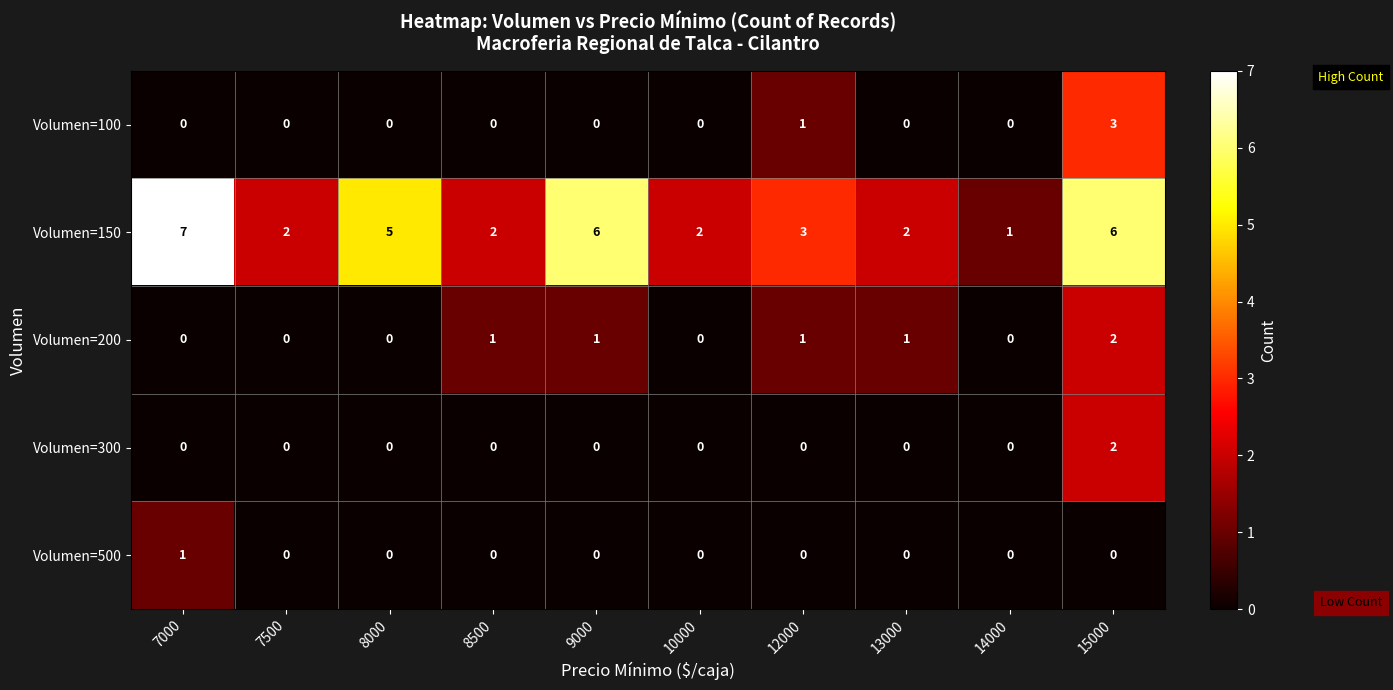

Which series has the largest total across all categories?

Volumen=150